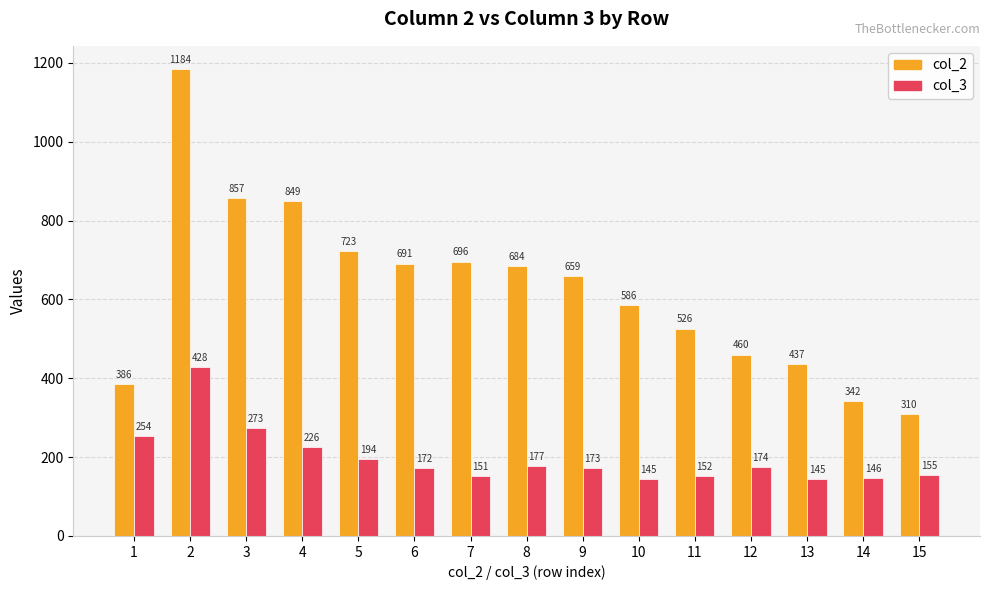

Is it true that col_2 equals 659 at 9?

True